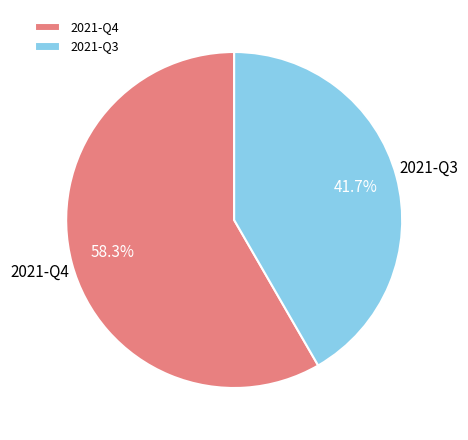

How many slices are in this pie chart?

2